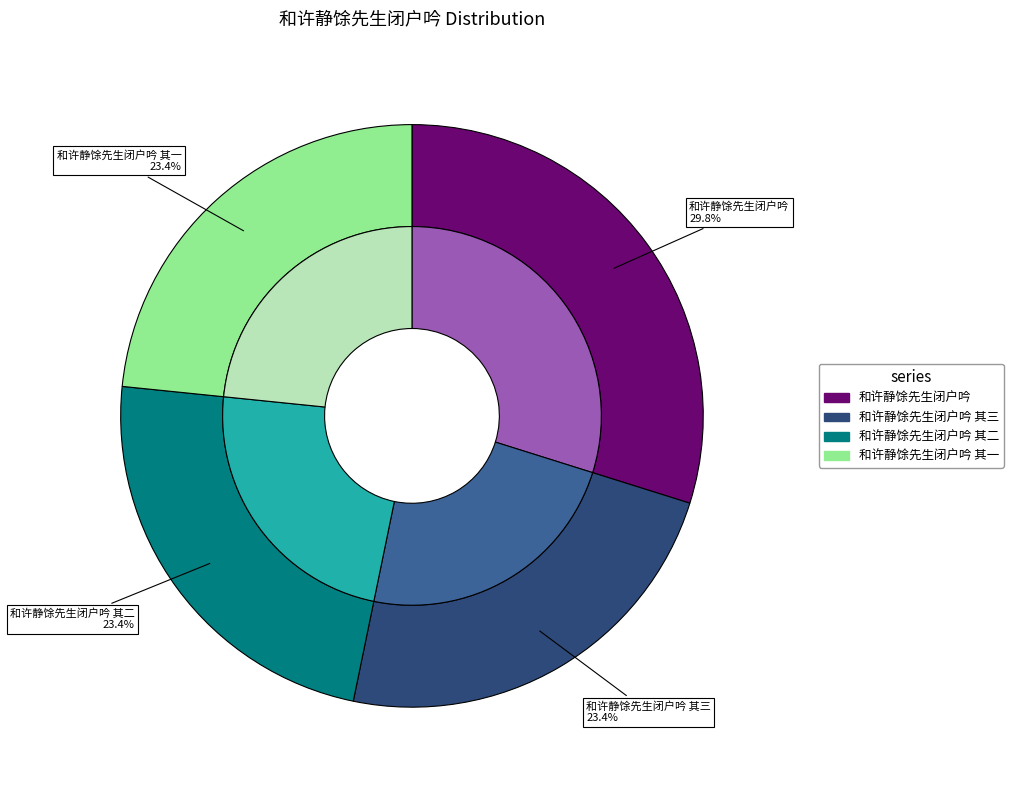

The 和许静馀先生闭户吟 其二 slice represents 23% of the pie. True or false?

True